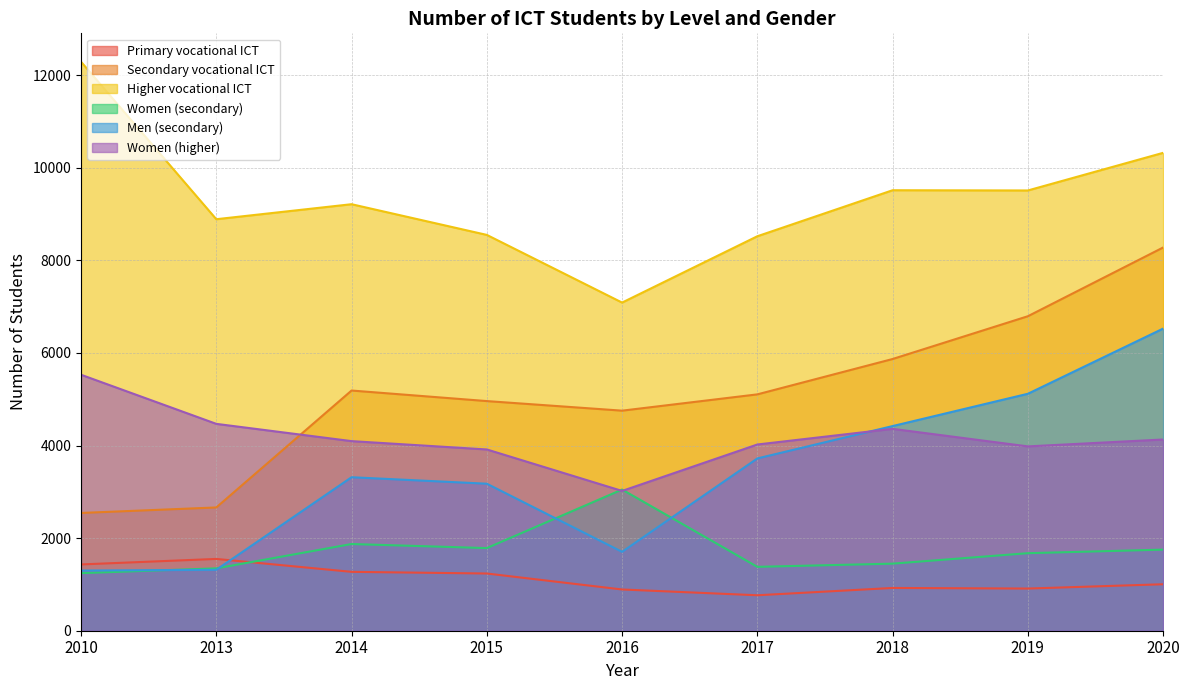

Reading left to right, what are all the values shown in this chart?

Primary vocational ICT: 2010=1432	2013=1551	2014=1272	2015=1236	2016=891	2017=766	2018=924	2019=911	2020=1004
Secondary vocational ICT: 2010=2544	2013=2663	2014=5189	2015=4961	2016=4754	2017=5106	2018=5870	2019=6794	2020=8279
Higher vocational ICT: 2010=12291	2013=8890	2014=9214	2015=8551	2016=7089	2017=8522	2018=9516	2019=9511	2020=10324
Women (secondary): 2010=1244	2013=1347	2014=1873	2015=1785	2016=3050	2017=1380	2018=1449	2019=1675	2020=1752
Men (secondary): 2010=1300	2013=1316	2014=3316	2015=3176	2016=1704	2017=3722	2018=4421	2019=5119	2020=6527
Women (higher): 2010=5530	2013=4469	2014=4096	2015=3916	2016=3020	2017=4023	2018=4361	2019=3982	2020=4131